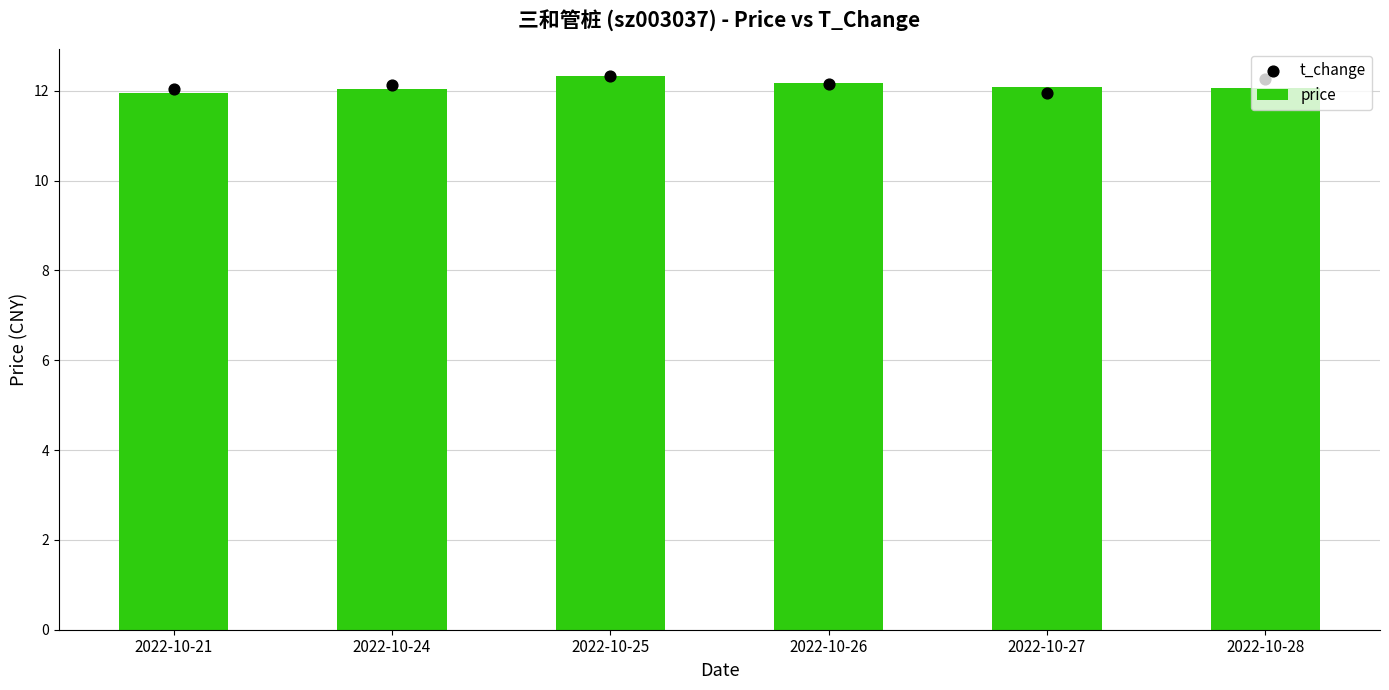

Is the value of price at 2022-10-26 greater than the value of t_change at 2022-10-21?

Yes